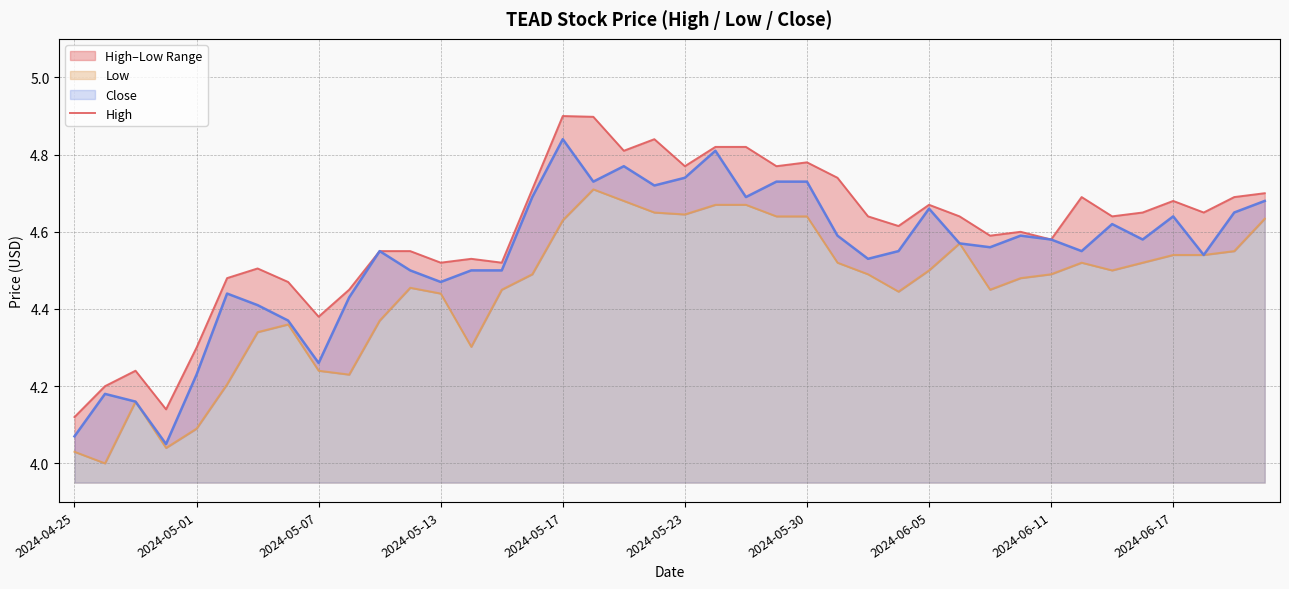

What is the minimum value for High?

4.1